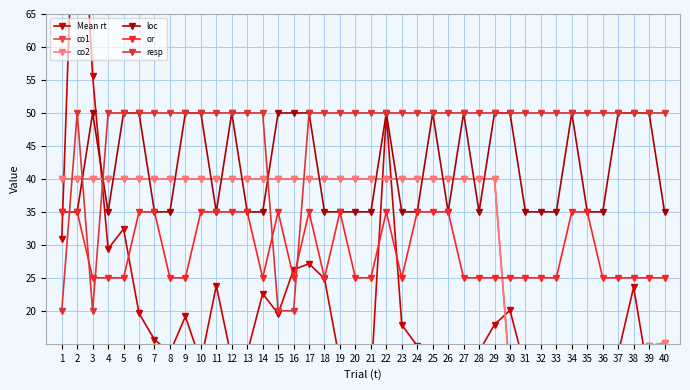

The co2 series shows 40.0 at 1. True or false?

True